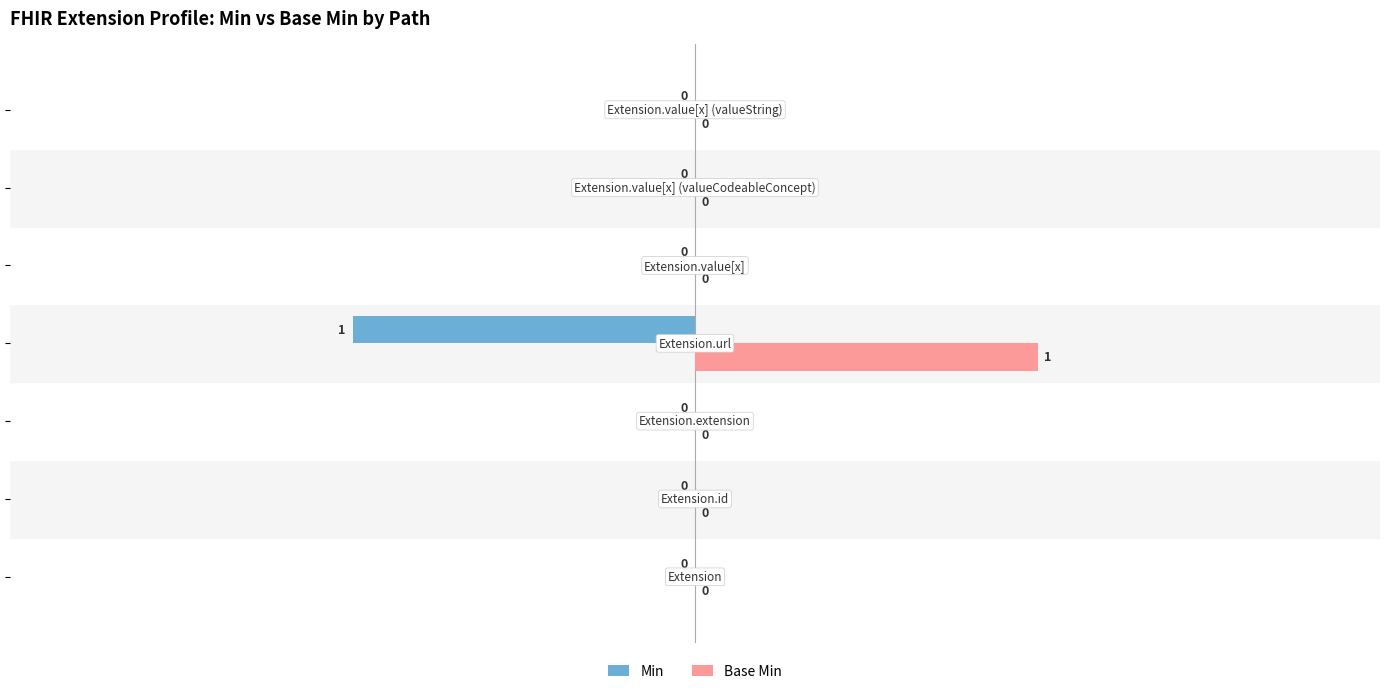

How many Min values are between 0 and 1?

6